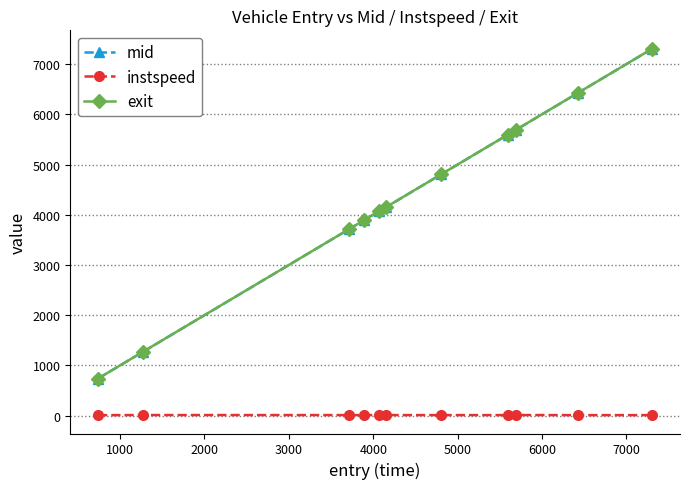

At how many categories does at least one series exceed 2442?

9